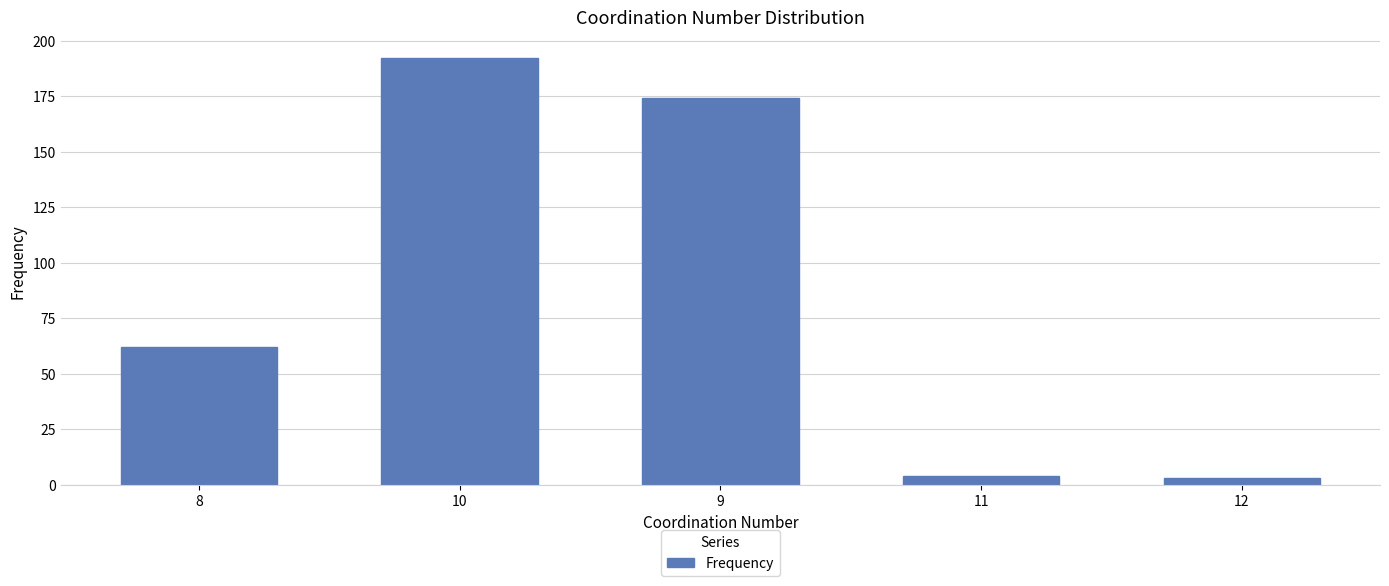

What position from the left is 11?

4